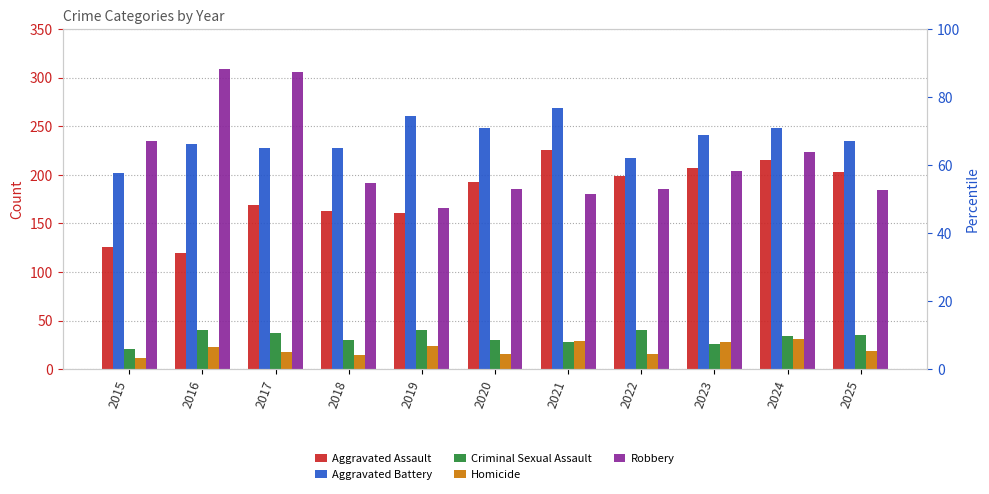

At which label does Aggravated Battery reach its minimum?

2015